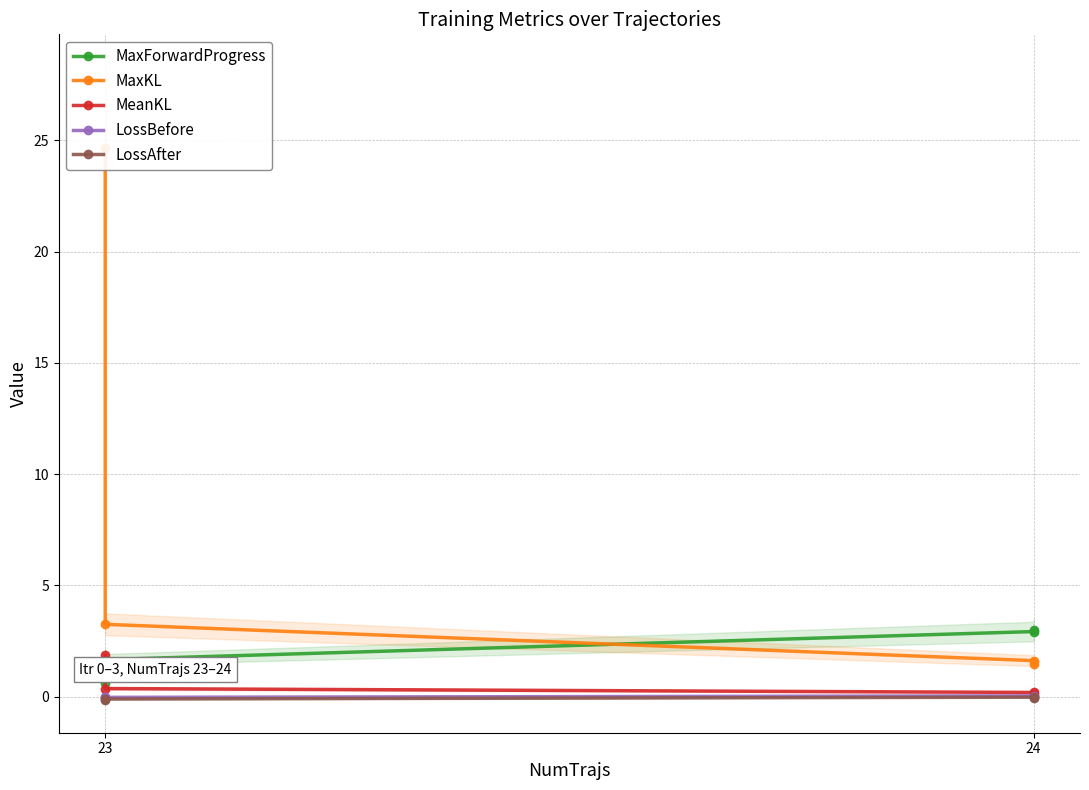

True or false: MeanKL and MaxForwardProgress cross at least once.

True